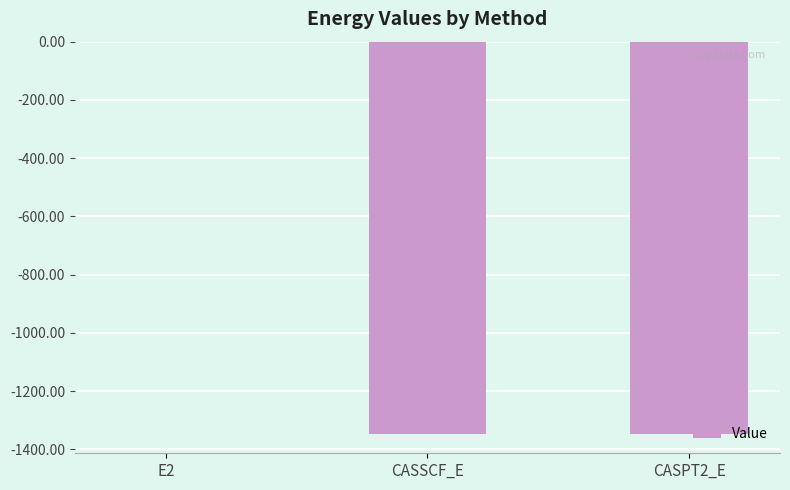

Are the bars horizontal?

No